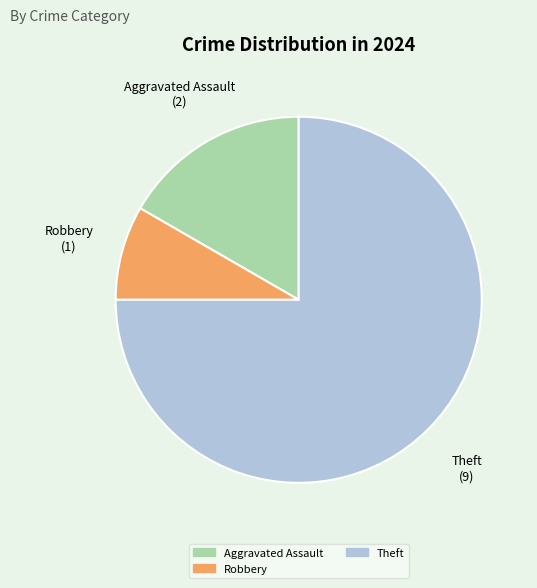

Is the sum of Theft and Aggravated Assault greater than half?

Yes